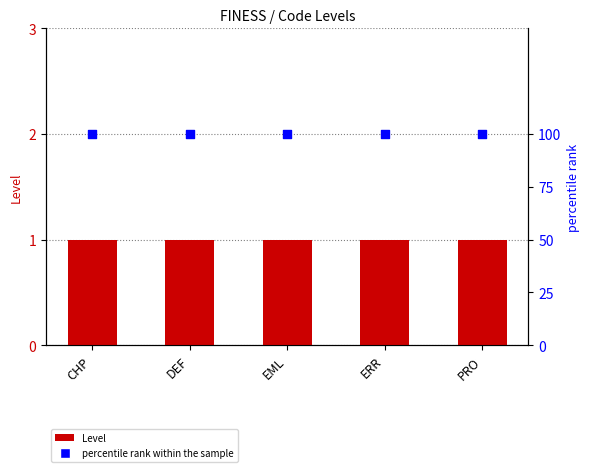

What is the total value across all series at ERR?

101